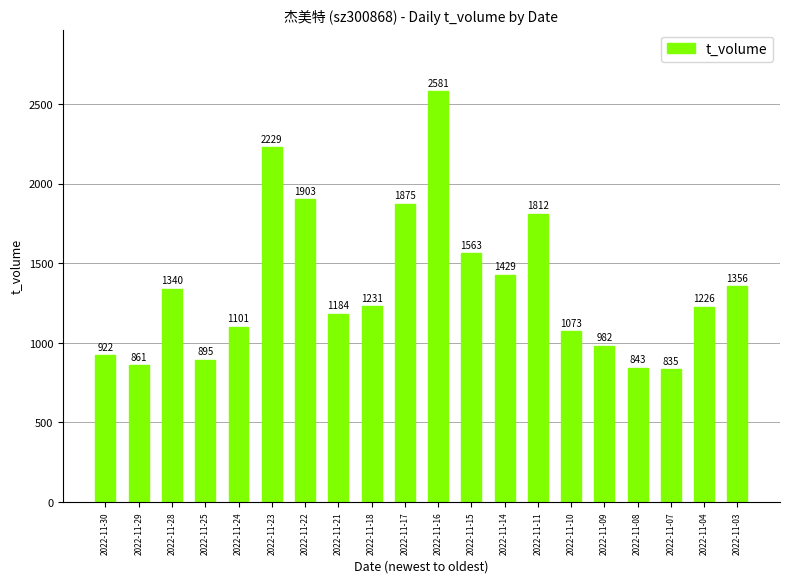

What is the maximum value shown in the chart?

2581